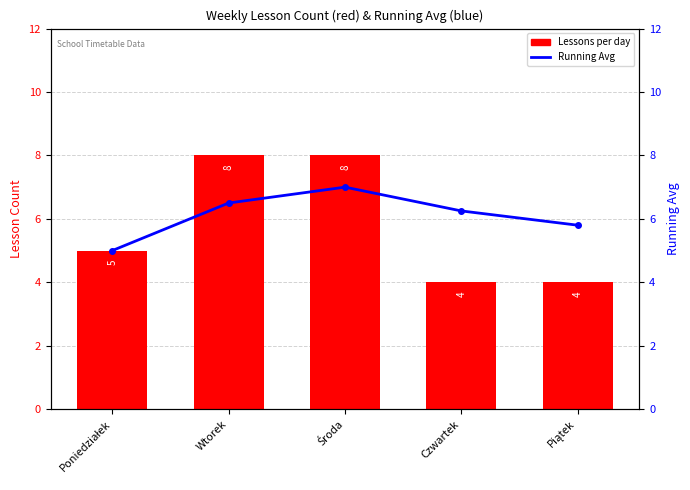

Which category has the highest value across all series?

Wtorek